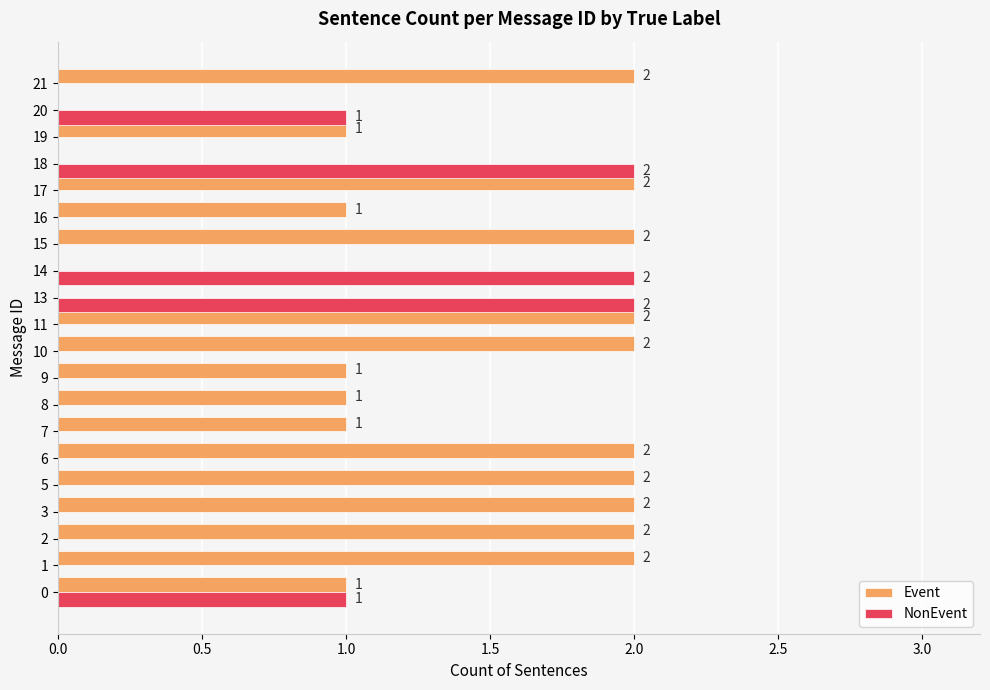

Which series has the largest total across all categories?

Event